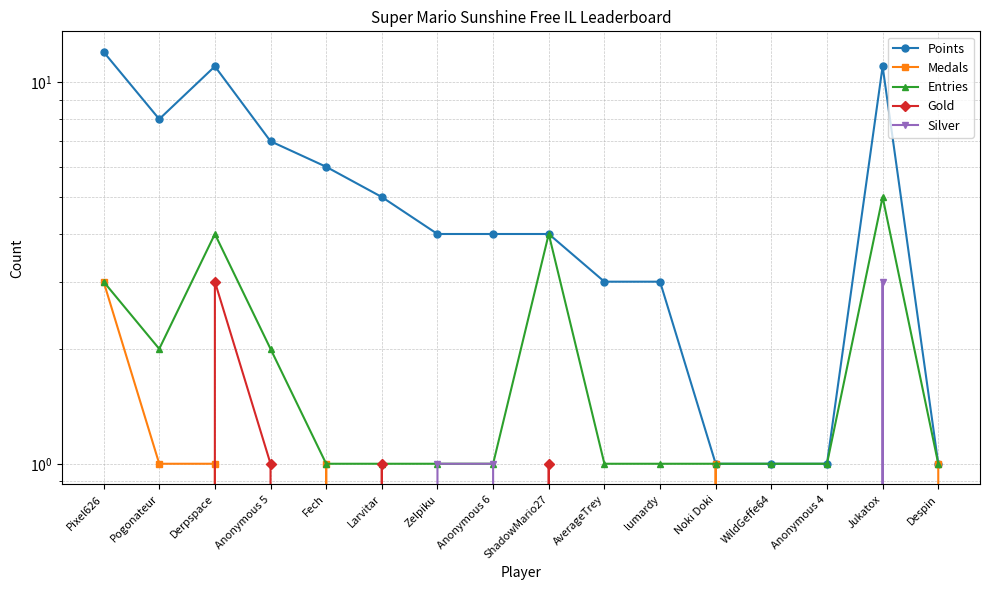

Which has a higher value, Jukatox or Noki Doki?

Jukatox